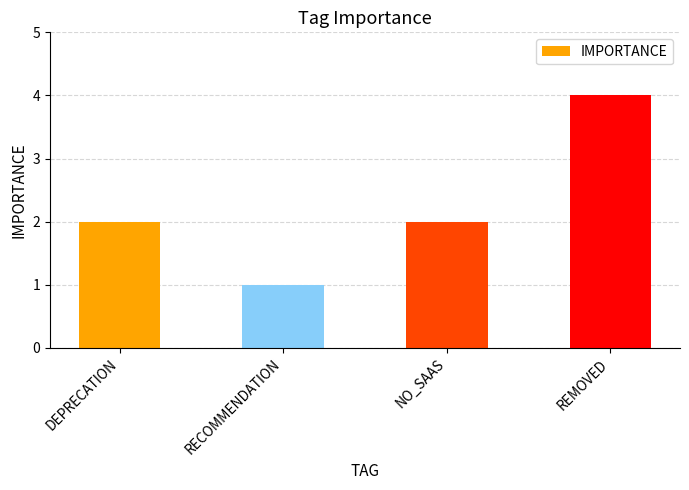

Reading left to right, transcribe all the data shown in this chart.

2	1	2	4